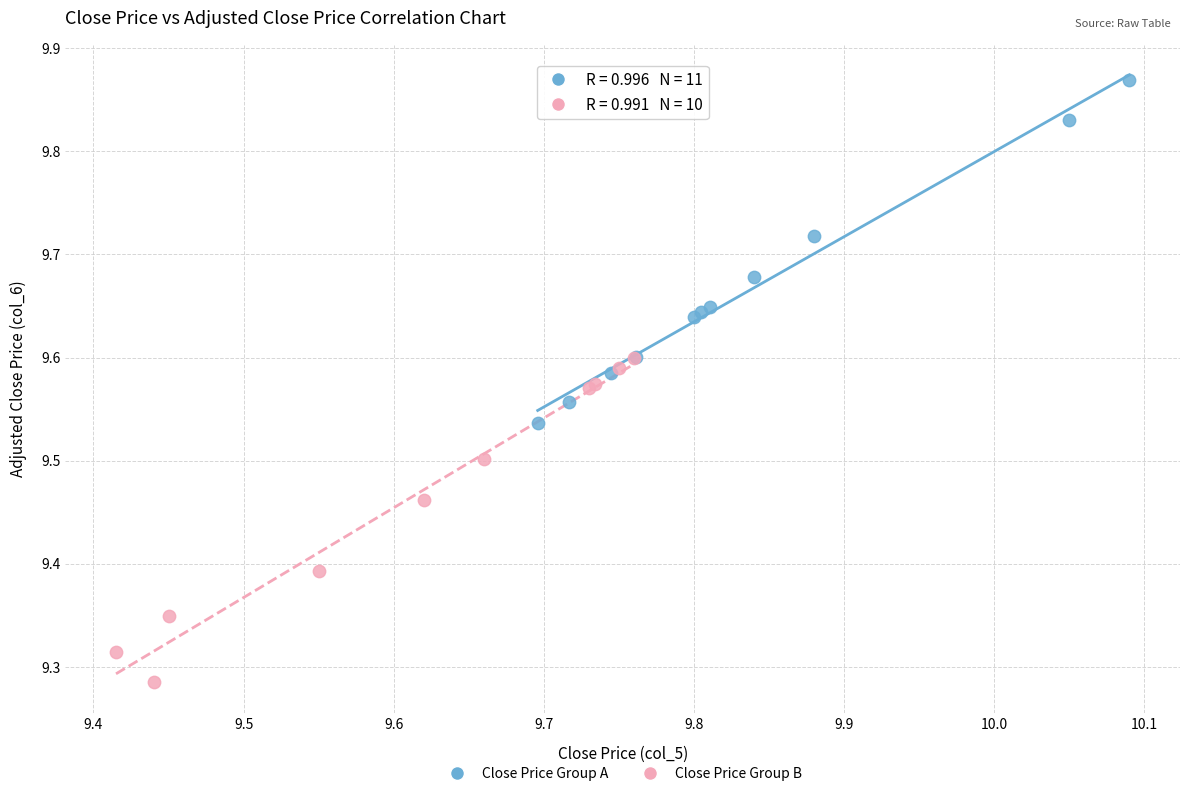

Which series contains the highest Y value?

Close Price Group A